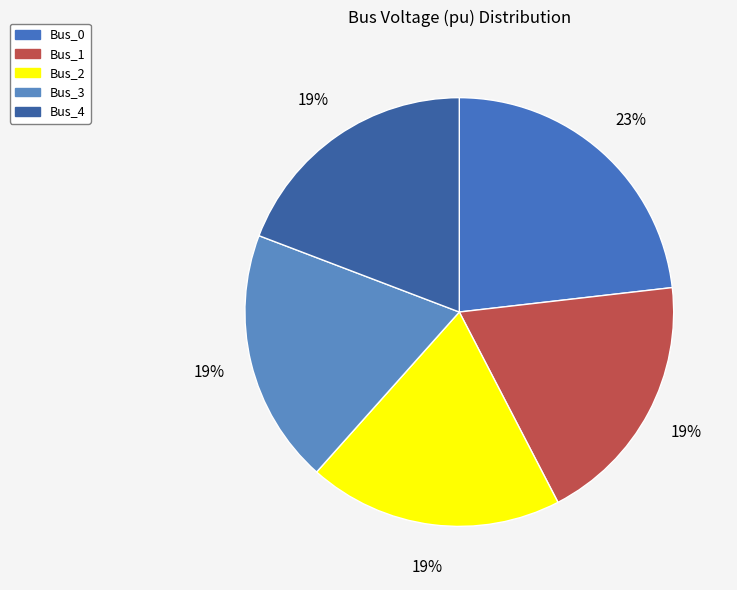

How many slices are in this pie chart?

5